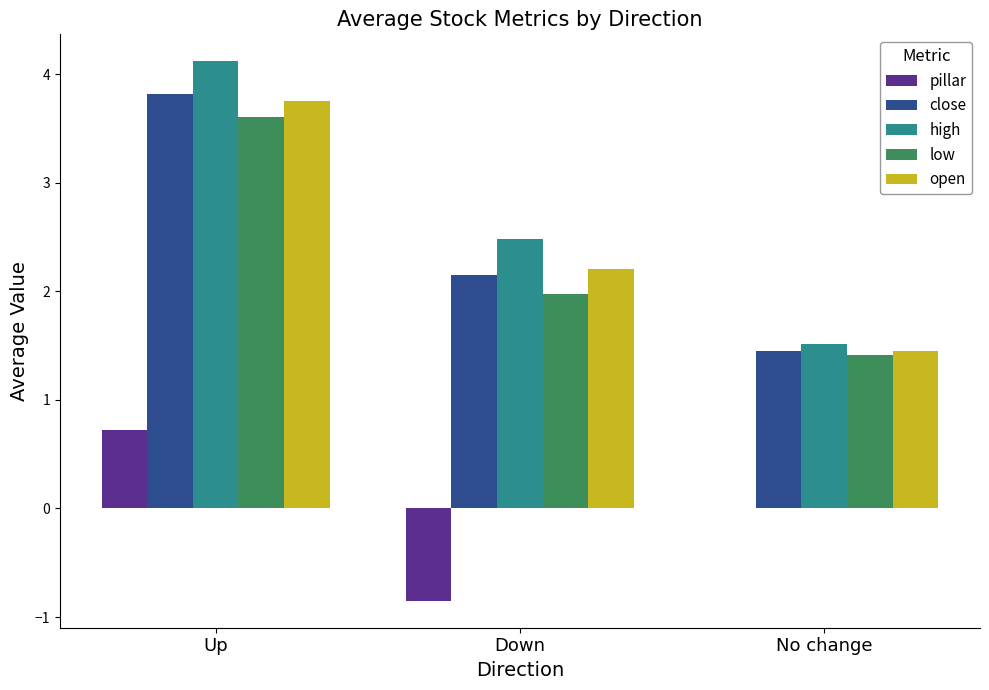

The open series shows 0.5 at No change. True or false?

False